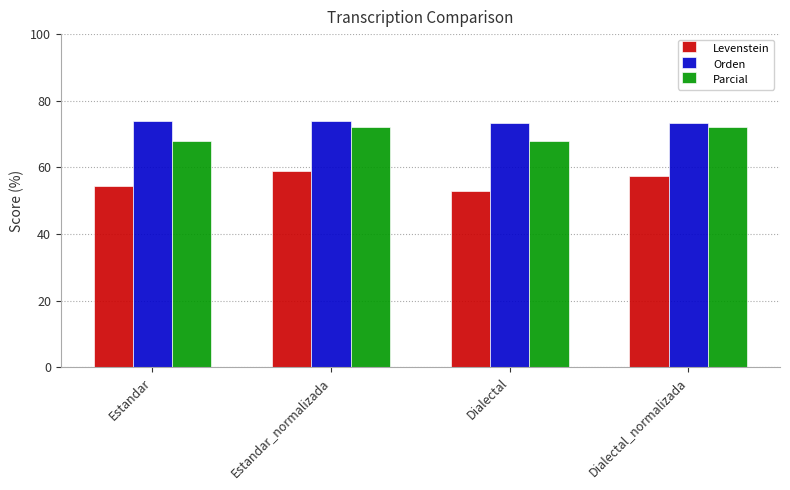

What is the difference between the Parcial values at Estandar and Dialectal_normalizada?

4.2